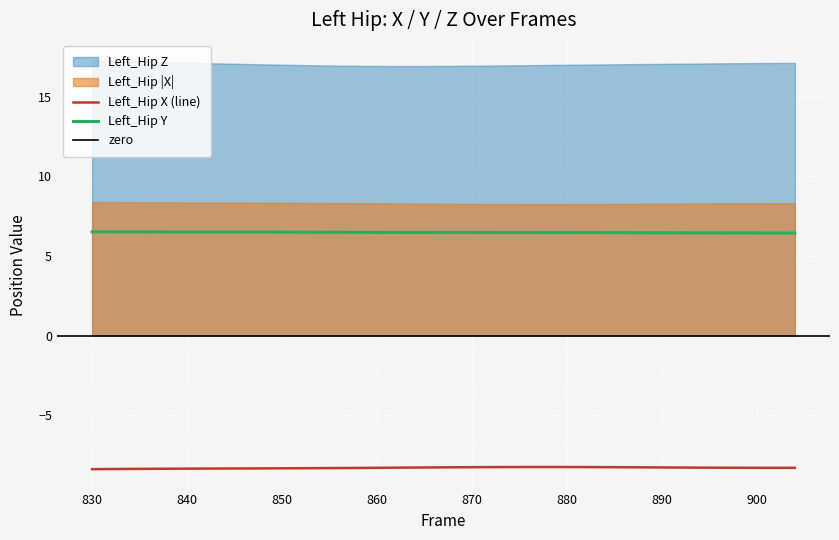

What is the difference between the highest and lowest values at 846?

25.4